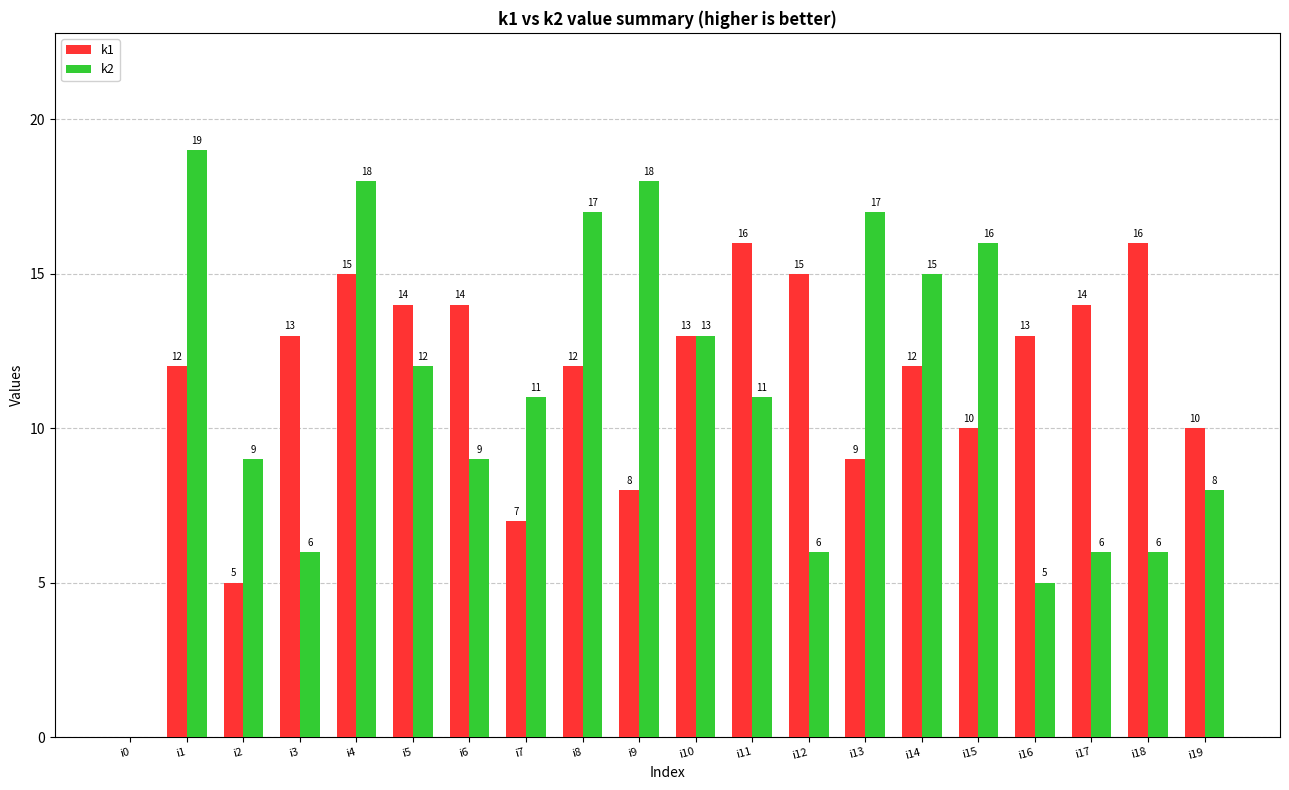

The value of k1 at i10 is 13. True or false?

True